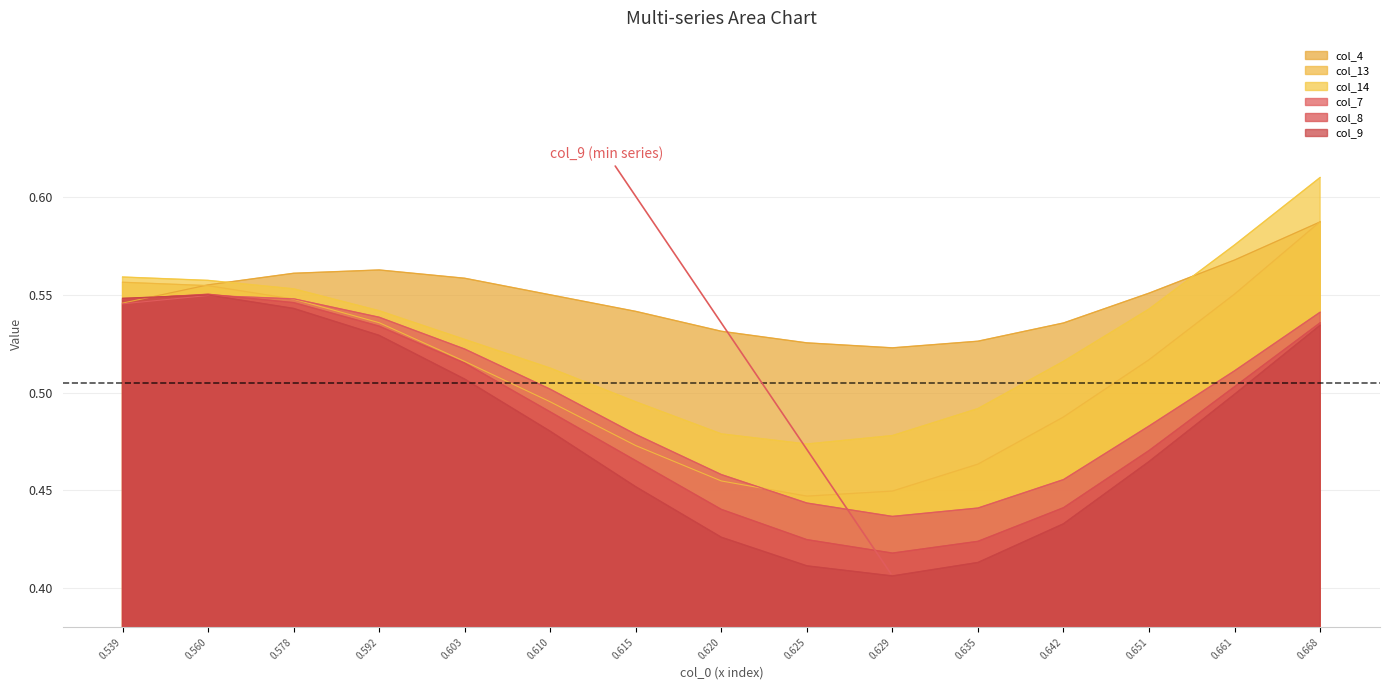

What are all the series names shown in the legend?

col_4, col_13, col_14, col_7, col_8, col_9